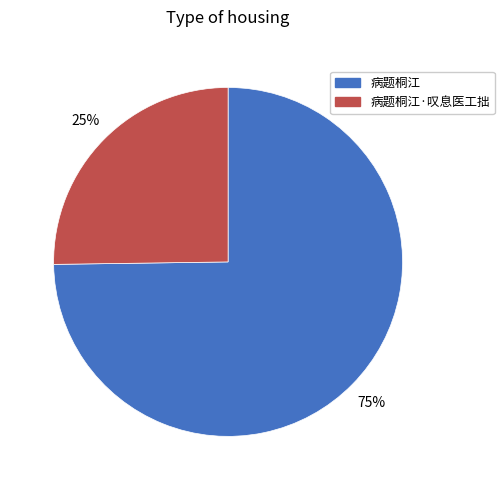

To the nearest percent, what is the difference between the largest and smallest slice percentages?

50%